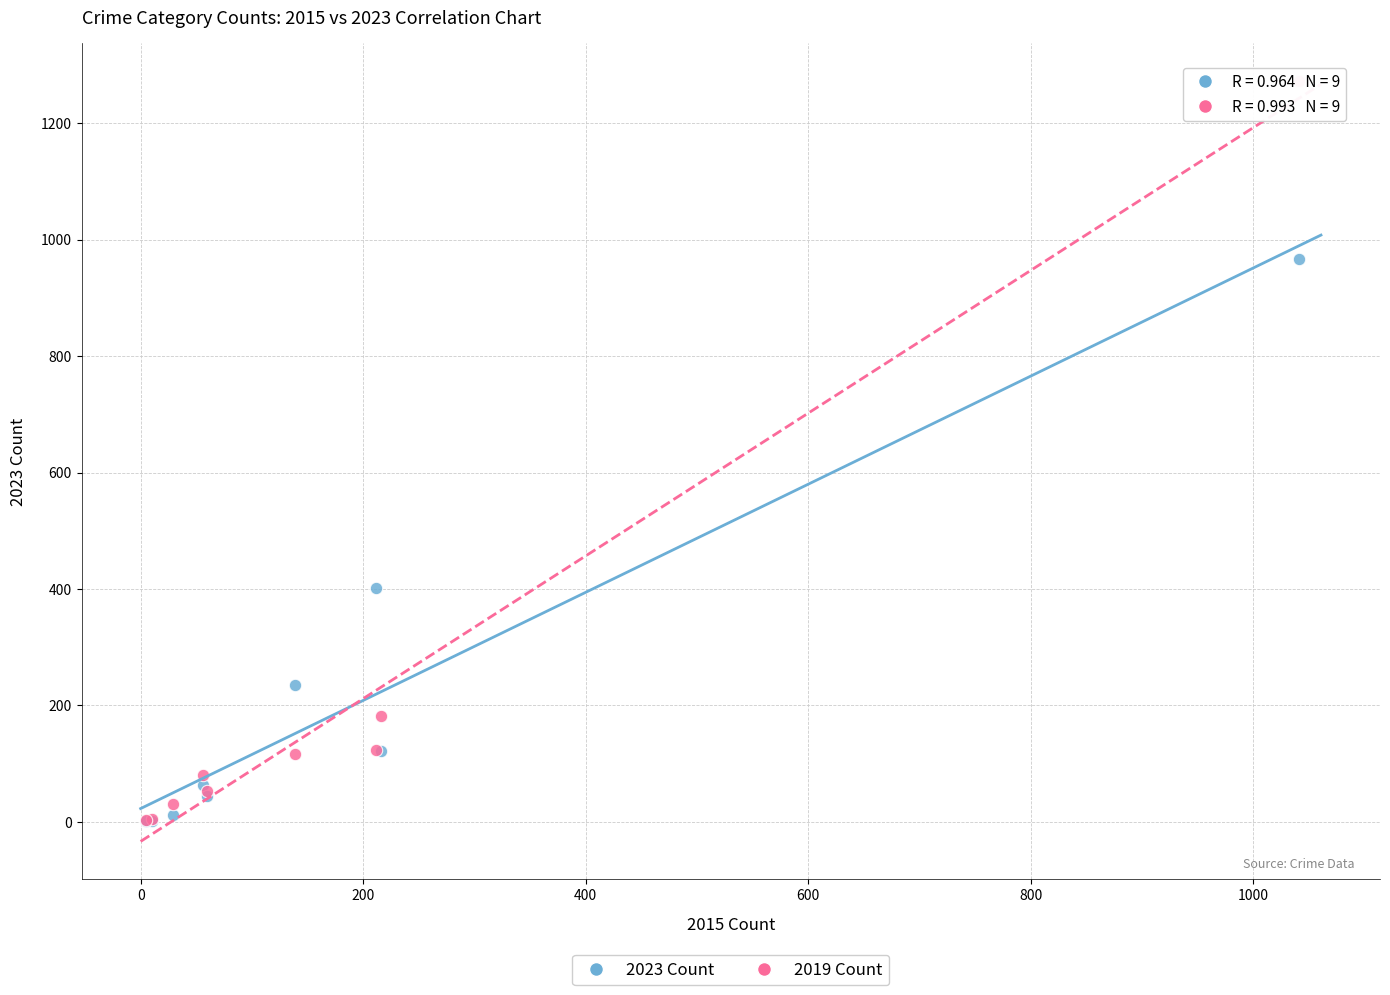

In the 2023 Count series, what Y value is closest to 483?

402